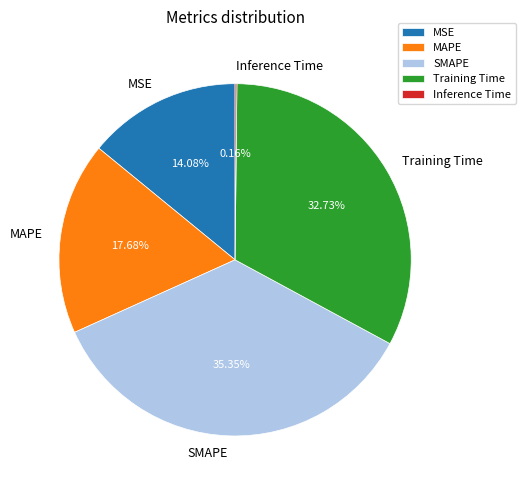

Is there any slice that represents more than half of the pie?

No